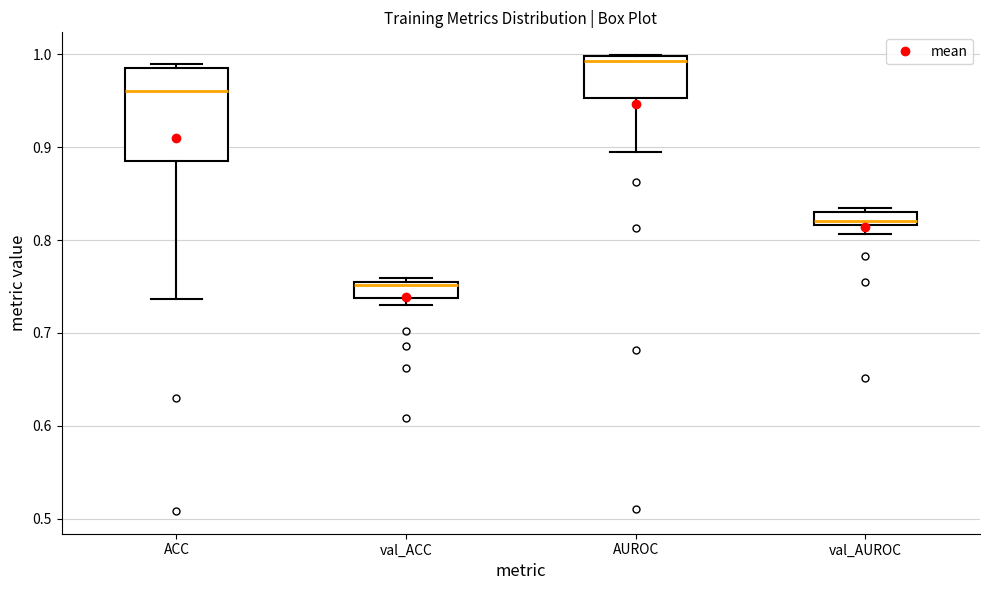

Where is the upper edge of the box for AUROC on the y-axis? The values are not printed on the chart, so give them approximately, as read against the axis.

1.00